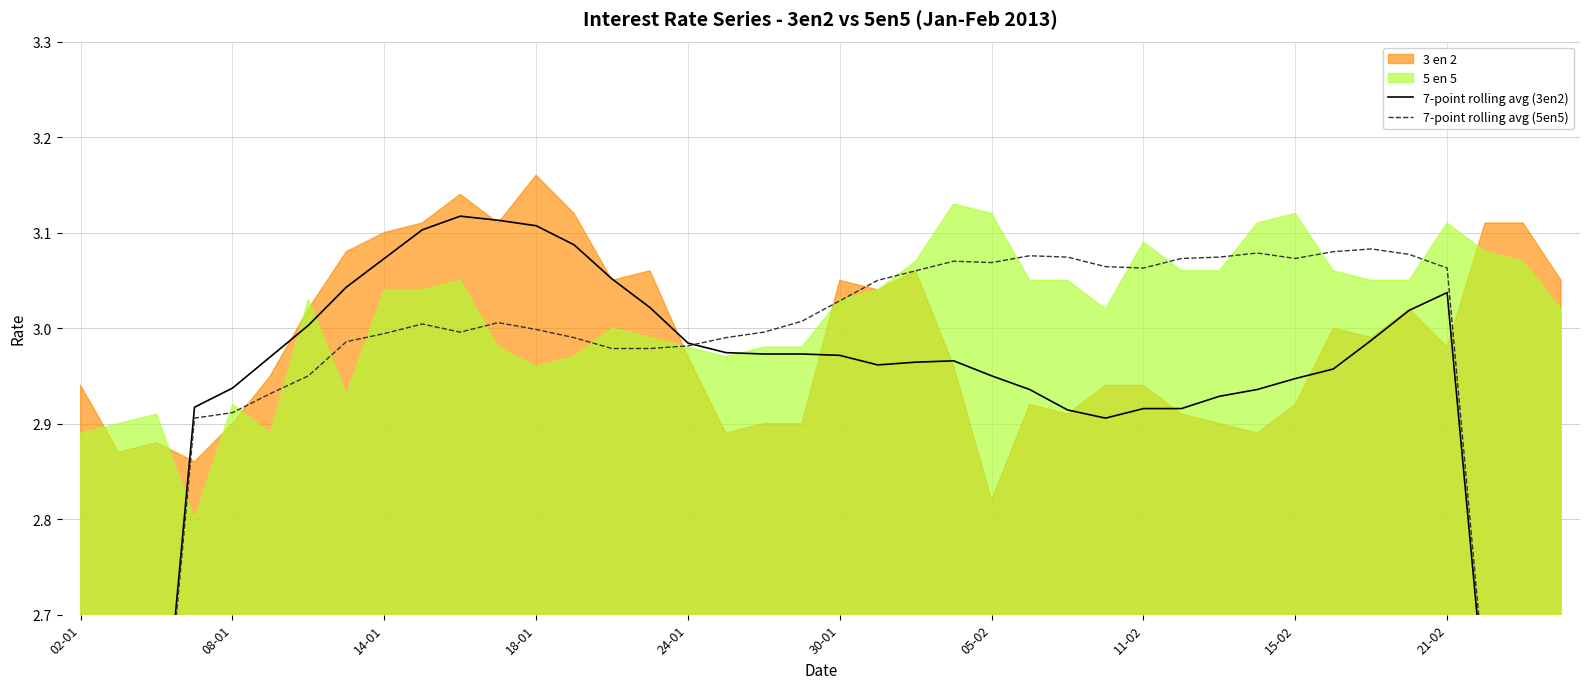

At which label does 7-point rolling avg (5en5) reach its minimum?

02-01